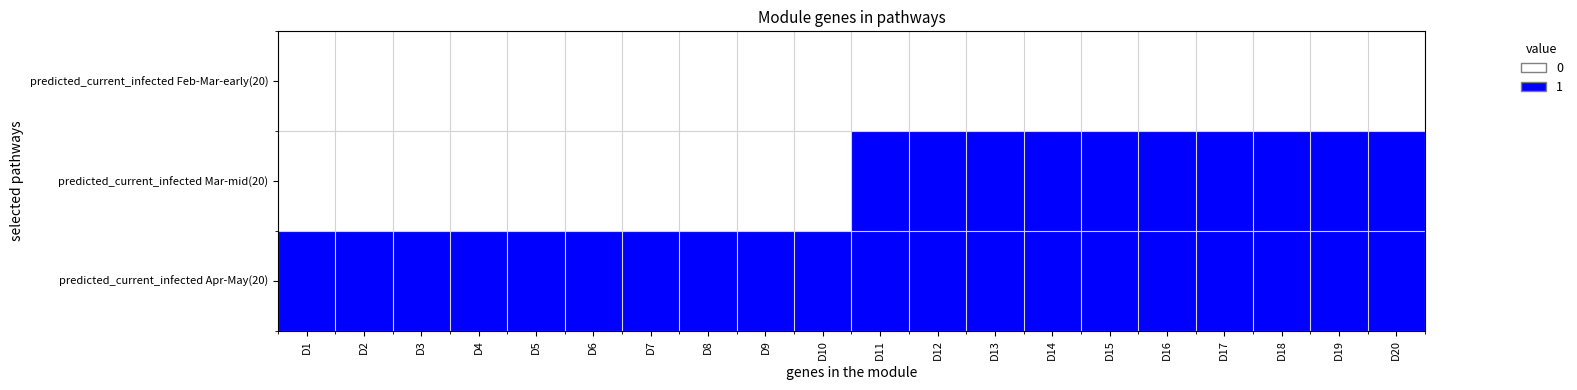

Reading right to left, extract all data points from this chart.

predicted_current_infected Feb-Mar-early(20): D20=0	D19=0	D18=0	D17=0	D16=0	D15=0	D14=0	D13=0	D12=0	D11=0	D10=0	D9=0	D8=0	D7=0	D6=0	D5=0	D4=0	D3=0	D2=0	D1=0
predicted_current_infected Mar-mid(20): D20=1	D19=1	D18=1	D17=1	D16=1	D15=1	D14=1	D13=1	D12=1	D11=1	D10=0	D9=0	D8=0	D7=0	D6=0	D5=0	D4=0	D3=0	D2=0	D1=0
predicted_current_infected Apr-May(20): D20=1	D19=1	D18=1	D17=1	D16=1	D15=1	D14=1	D13=1	D12=1	D11=1	D10=1	D9=1	D8=1	D7=1	D6=1	D5=1	D4=1	D3=1	D2=1	D1=1